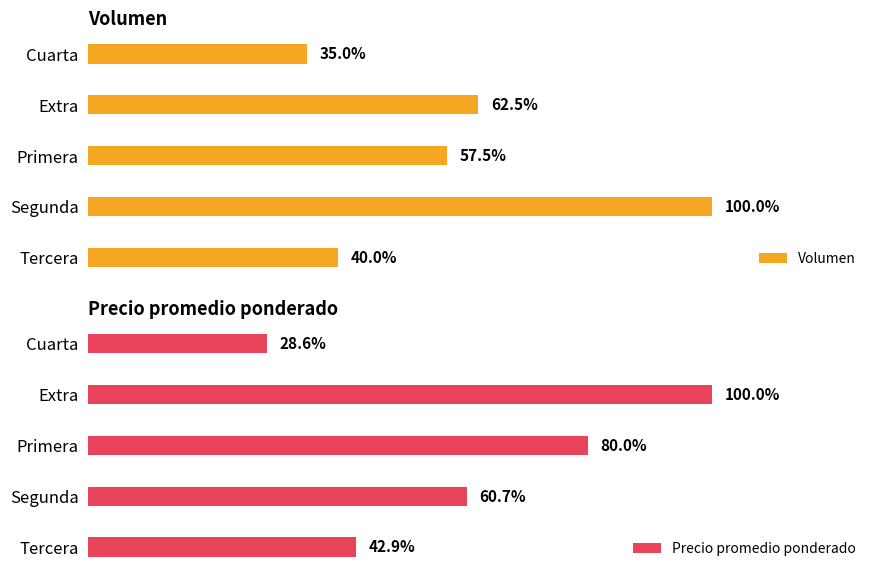

Which series changed the most between Cuarta and Segunda?

Precio promedio ponderado